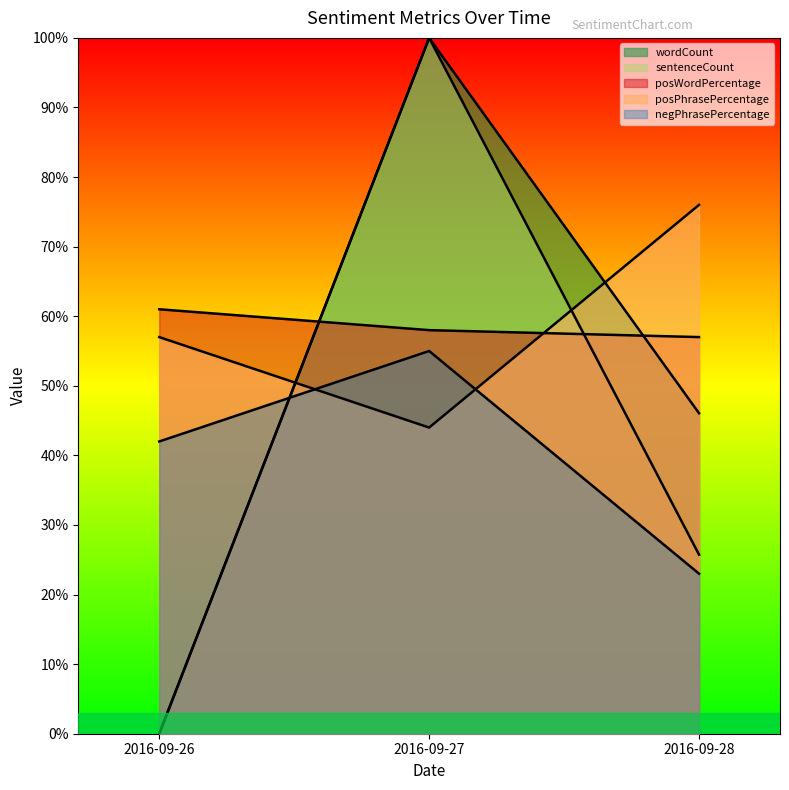

How many positive values does the sentenceCount series have?

2